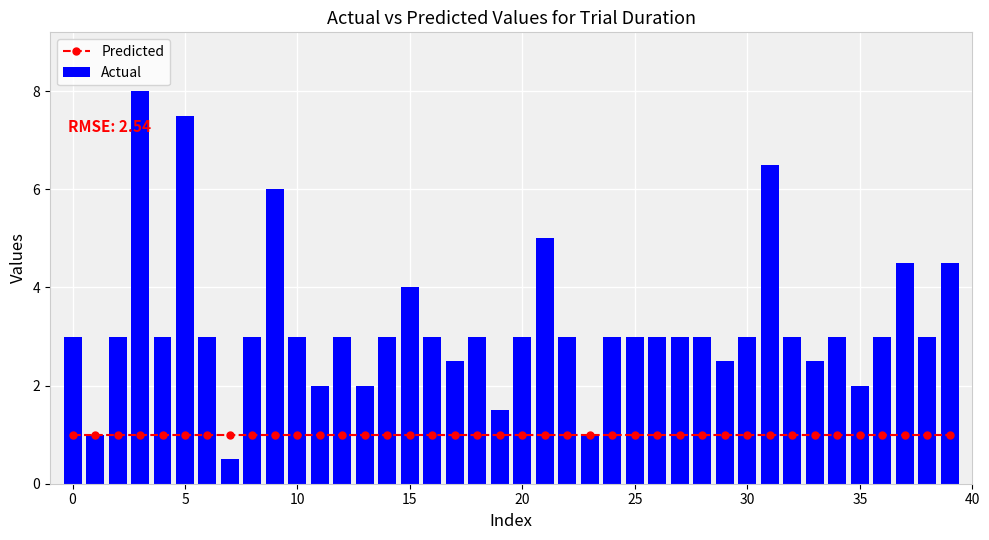

Read the Actual value at 24.

3.0